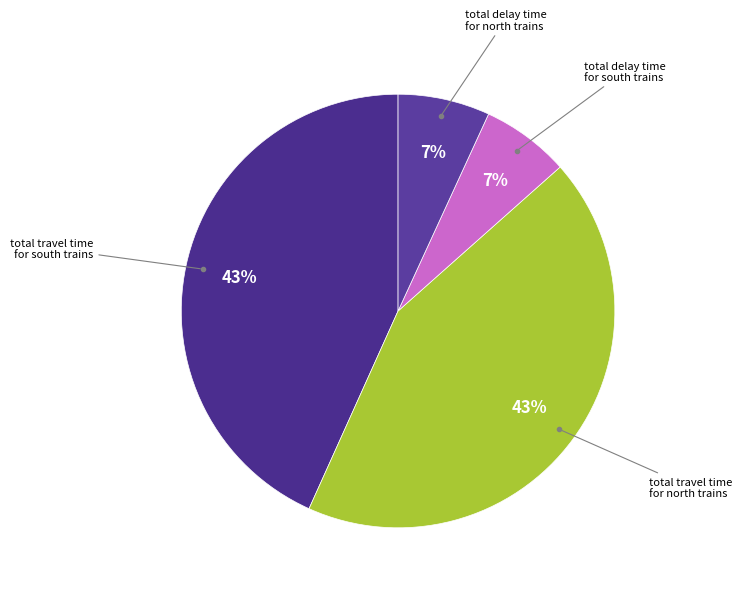

How many slices are in this pie chart?

4